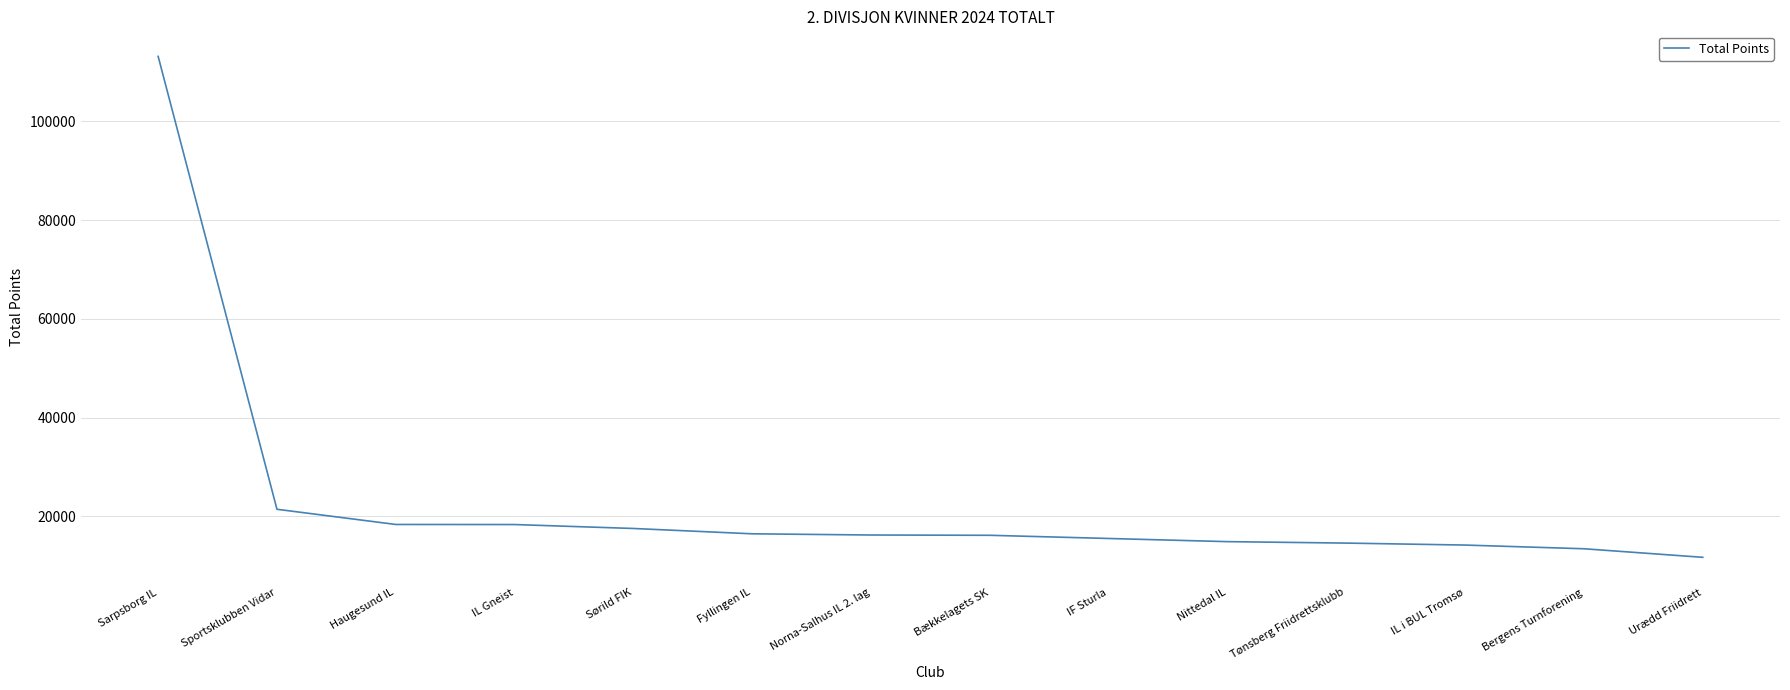

What is the greatest value displayed?

113171